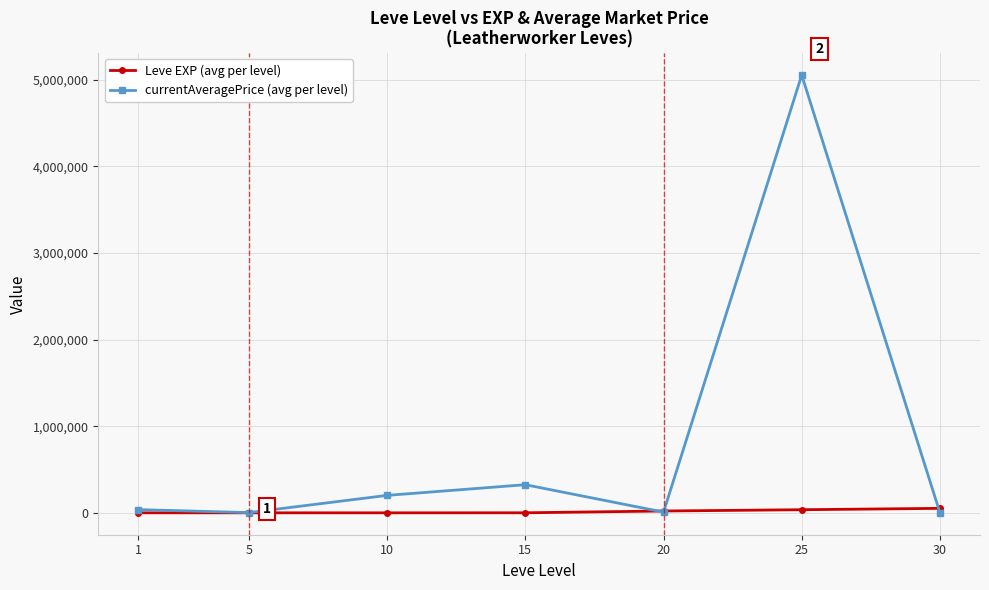

Which series ends up on top after the final intersection of currentAveragePrice (avg per level) and Leve EXP (avg per level)?

Leve EXP (avg per level)